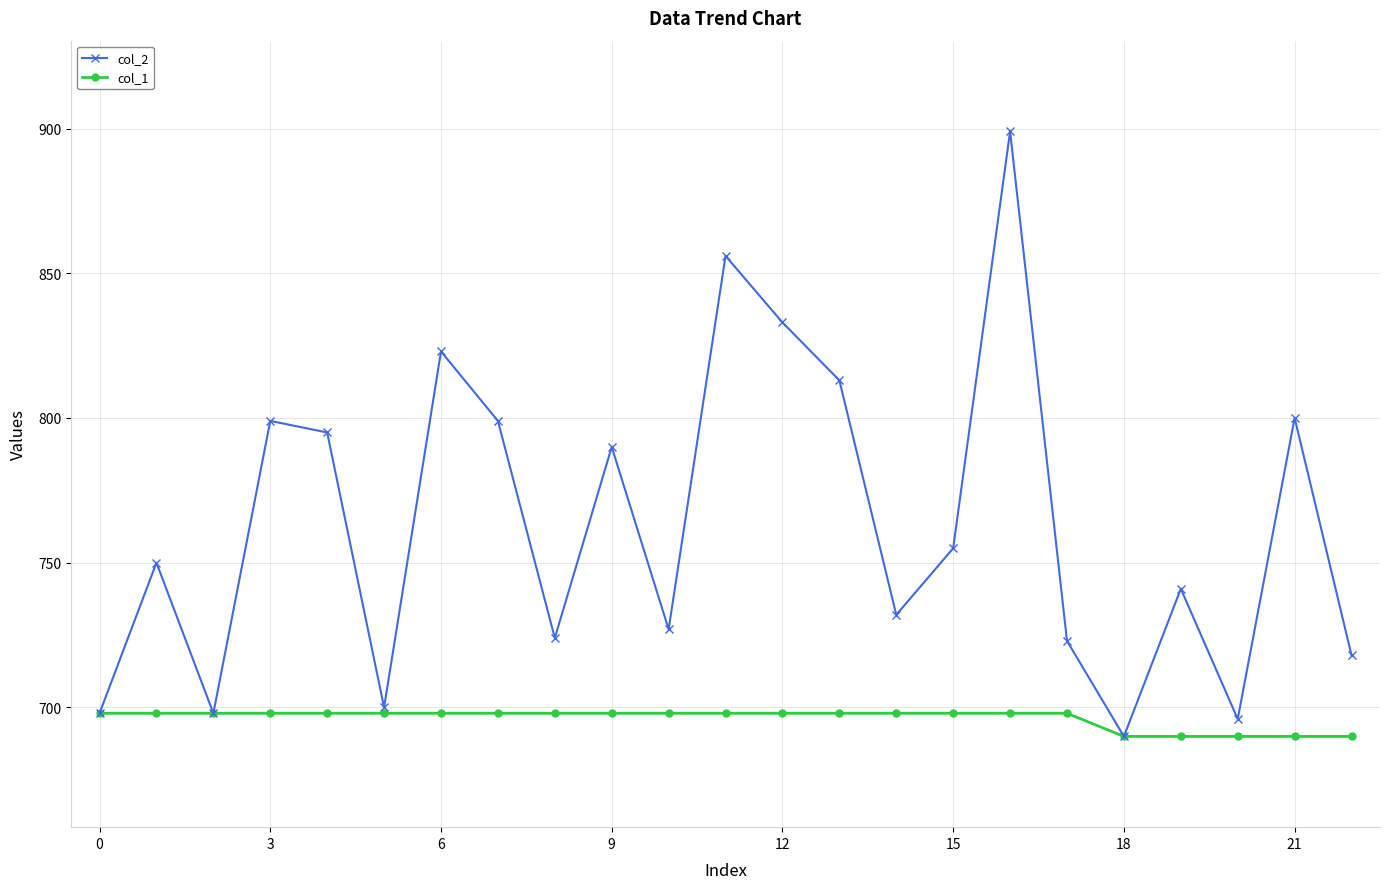

True or false: col_2 has more than 2 interior local peaks.

True